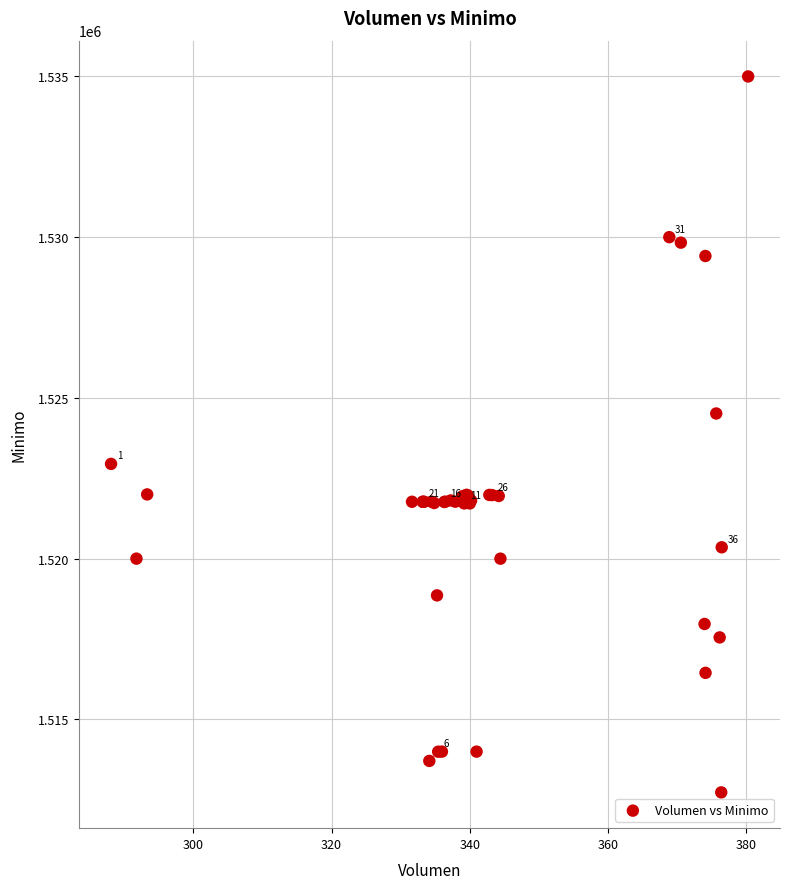

What Y value in the scatter plot is closest to 1523862?

1524513